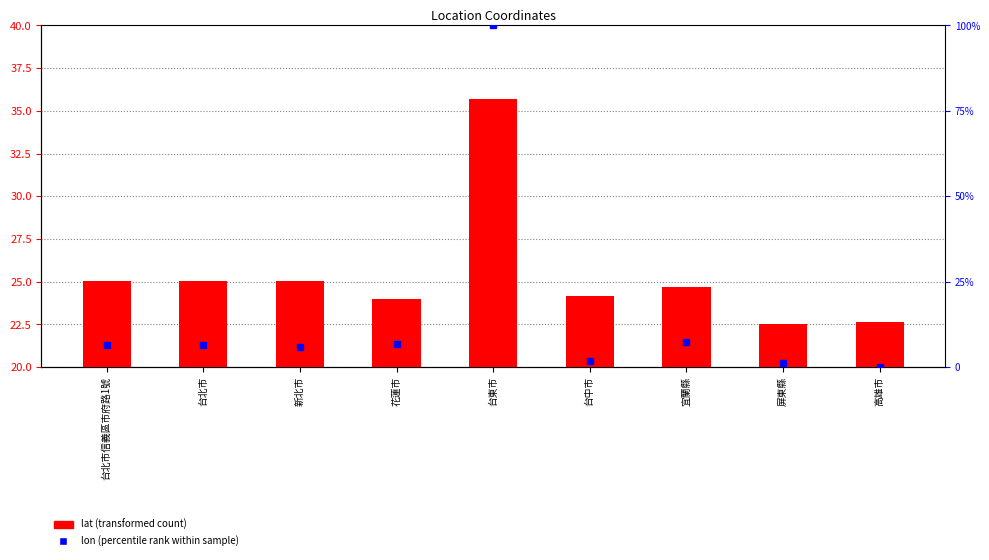

The value at 台北市信義區市府路1號 is 25.0. True or false?

True